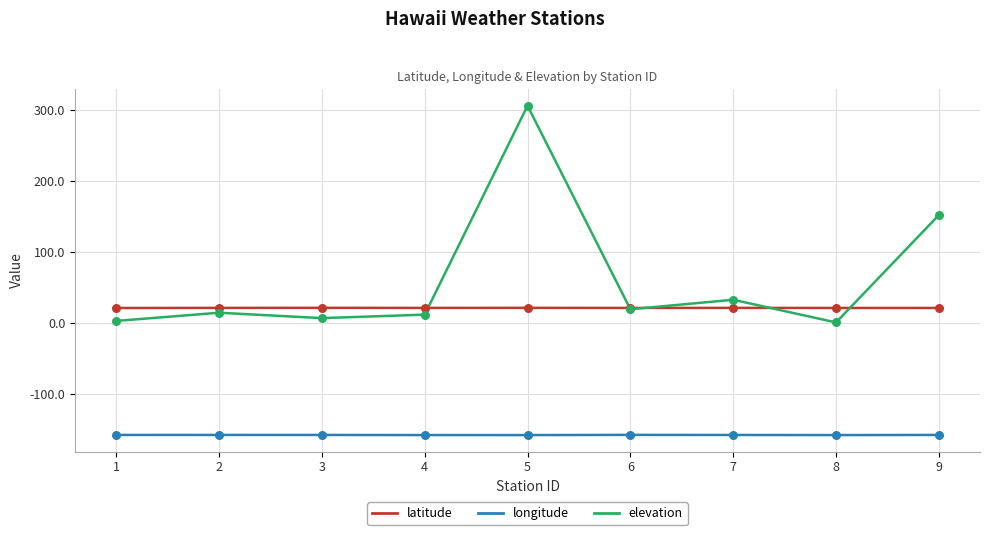

Is the value of elevation at 1 greater than the value of longitude at 5?

Yes